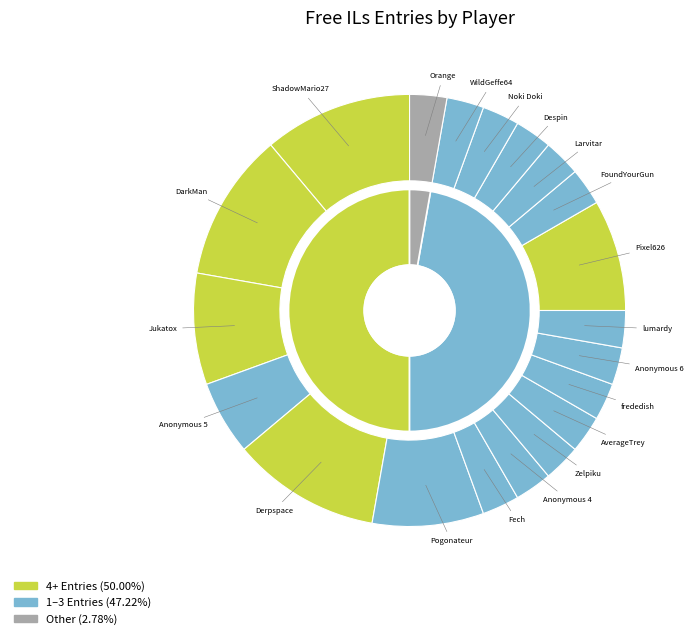

Does Despin represent more than half of the total?

No